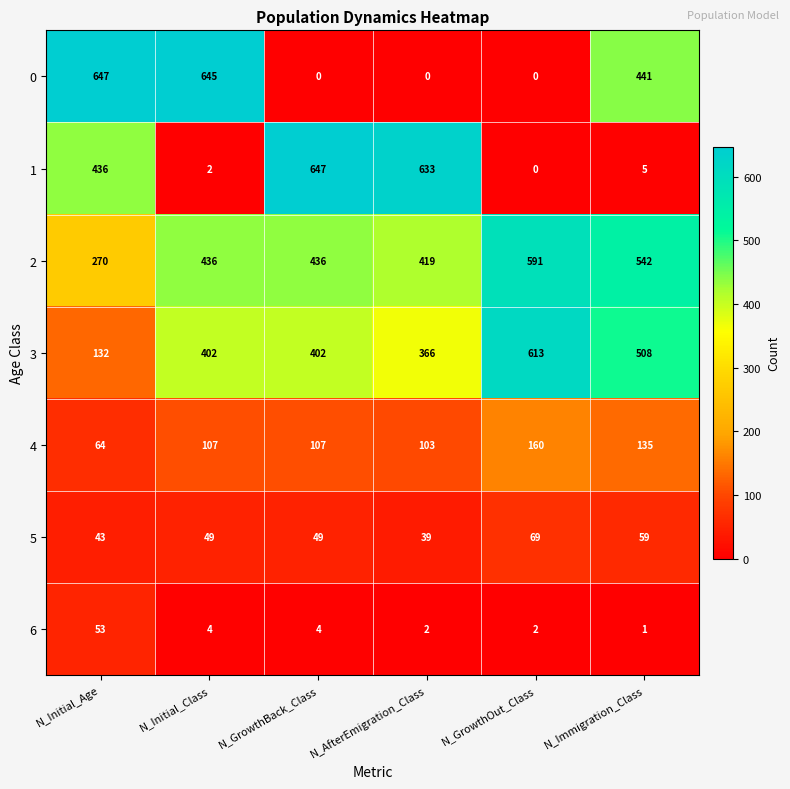

Is the value of 3 at N_Initial_Age greater than the value of 0 at N_GrowthBack_Class?

Yes